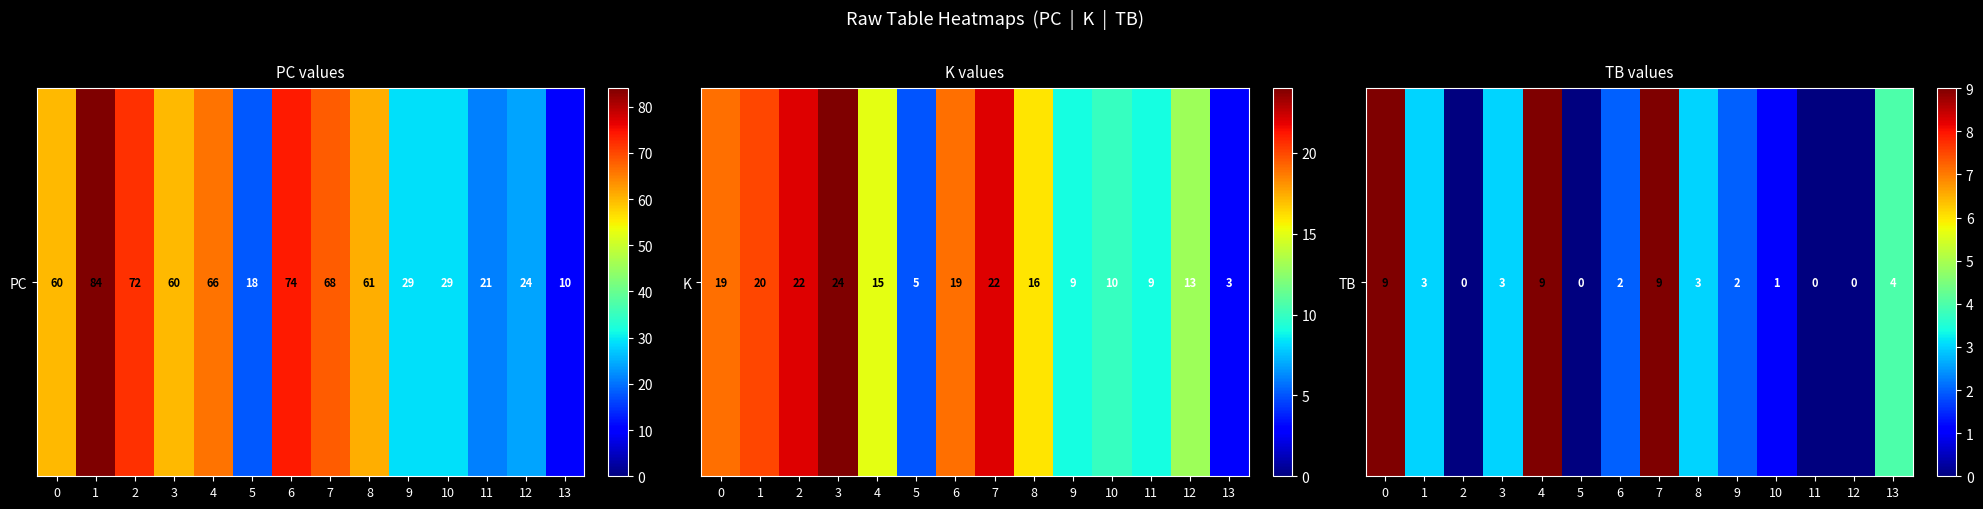

Count the number of values greater than 3.

4